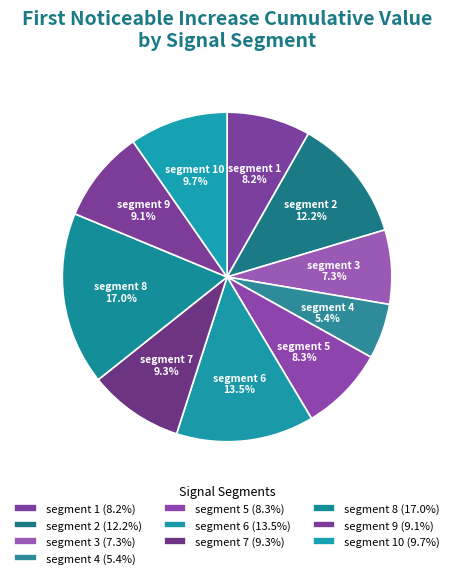

Does any single category account for the majority?

No